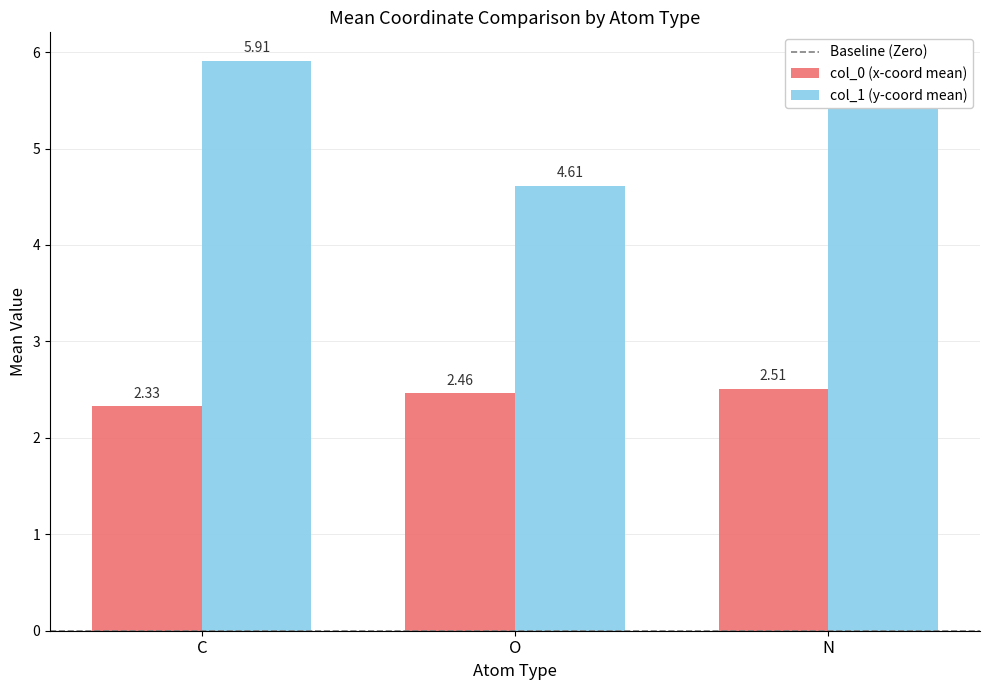

At C, list the series in order from largest to smallest.

col_1 (y-coord mean), col_0 (x-coord mean)